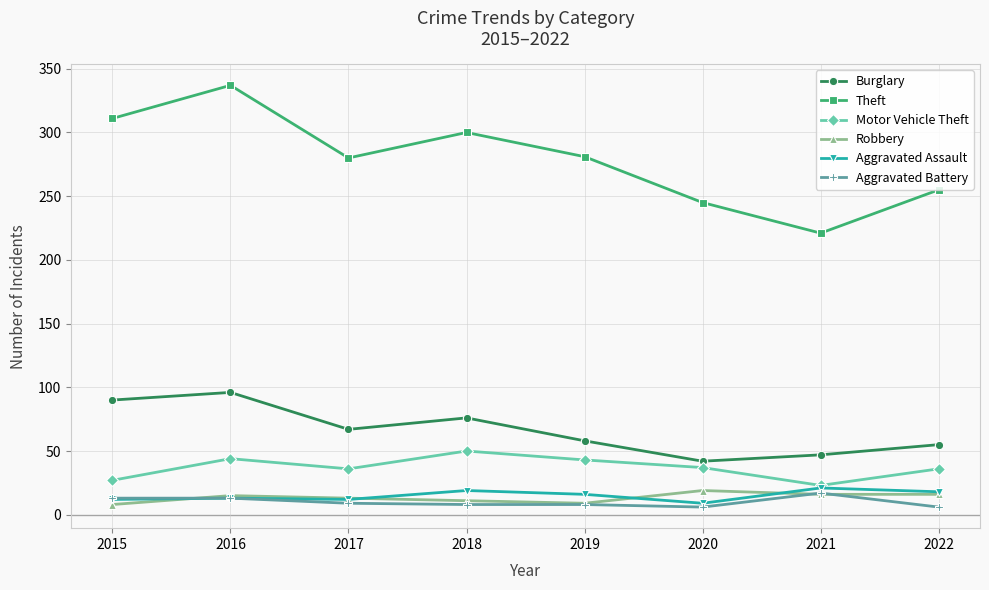

How many series are shown in this chart?

6